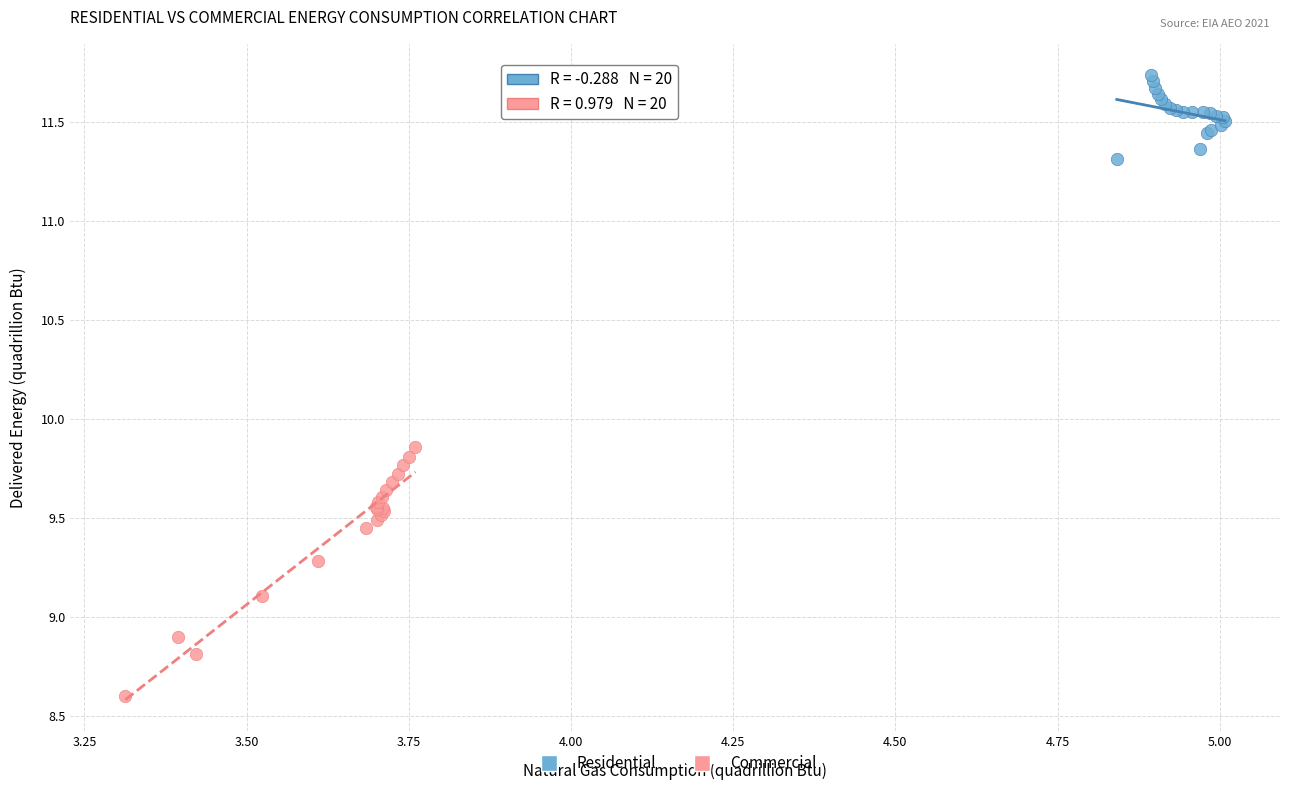

Which series reaches the minimum Y coordinate?

Commercial